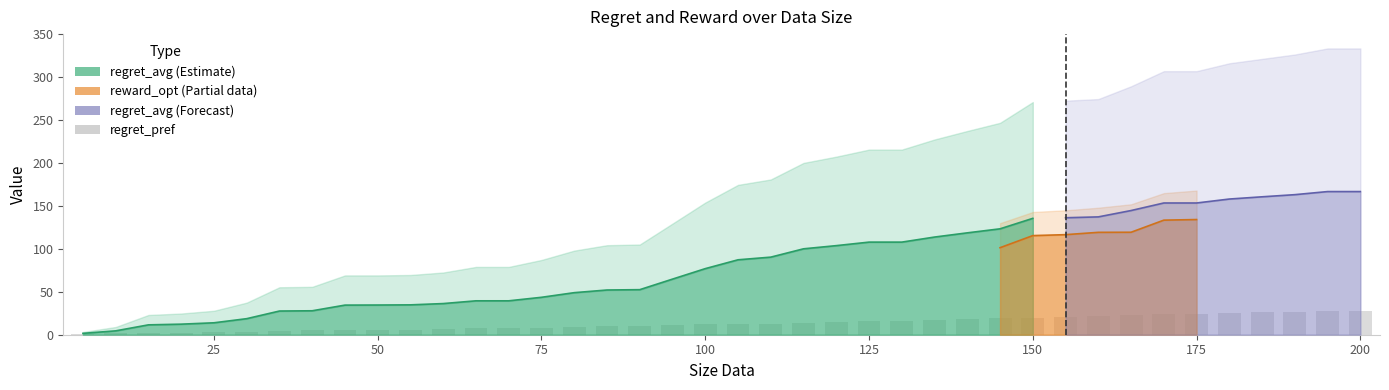

True or false: the data shows 28 at 200.

True